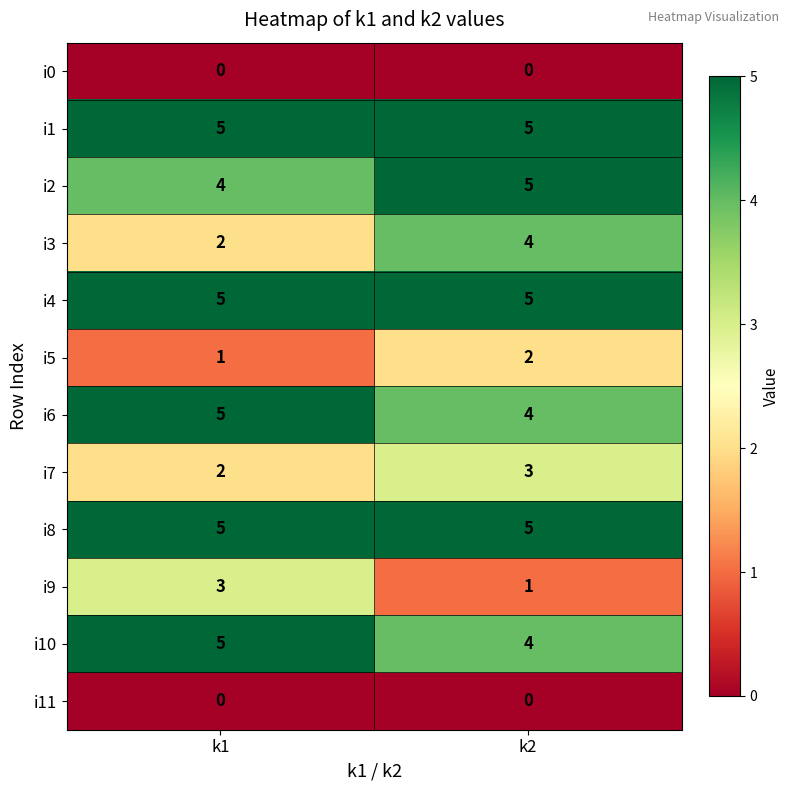

What is the difference between the highest and lowest values at k1?

5